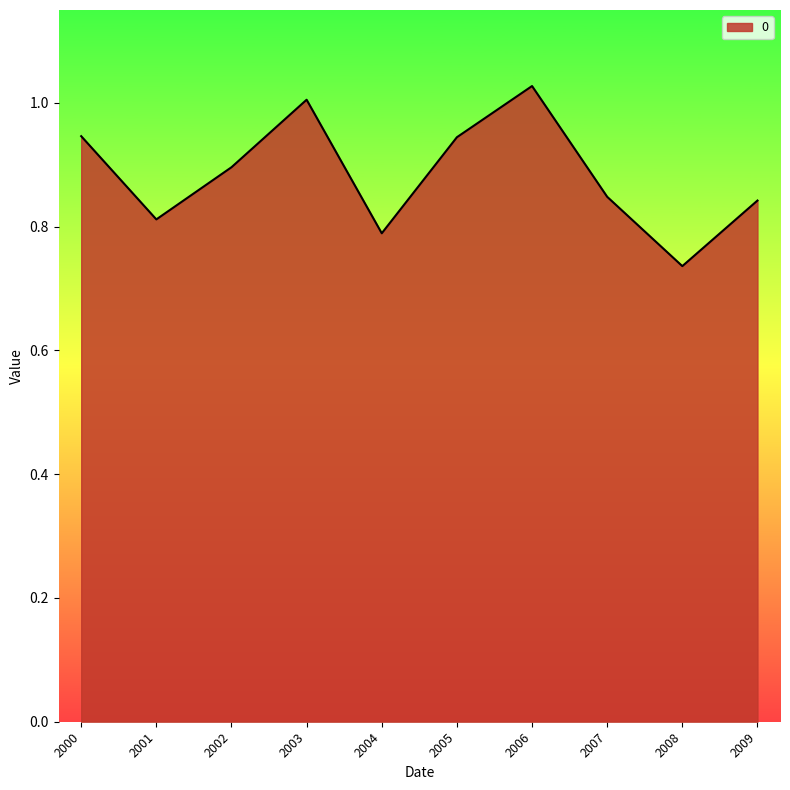

Where is the data nearest to the value 0?

2008